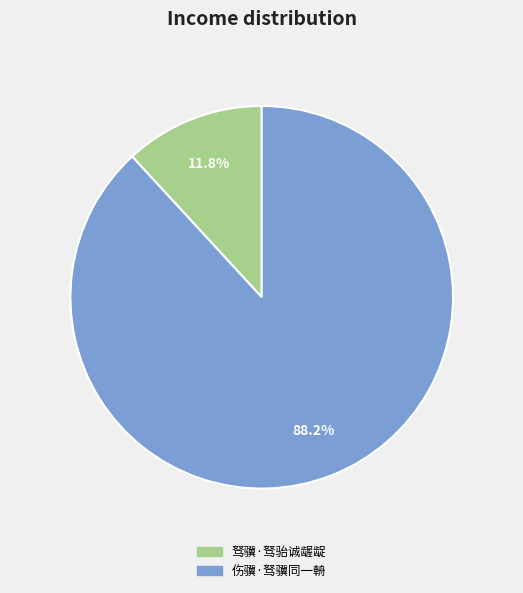

The 驽骥·驽骀诚龌龊 slice represents 12% of the pie. True or false?

True